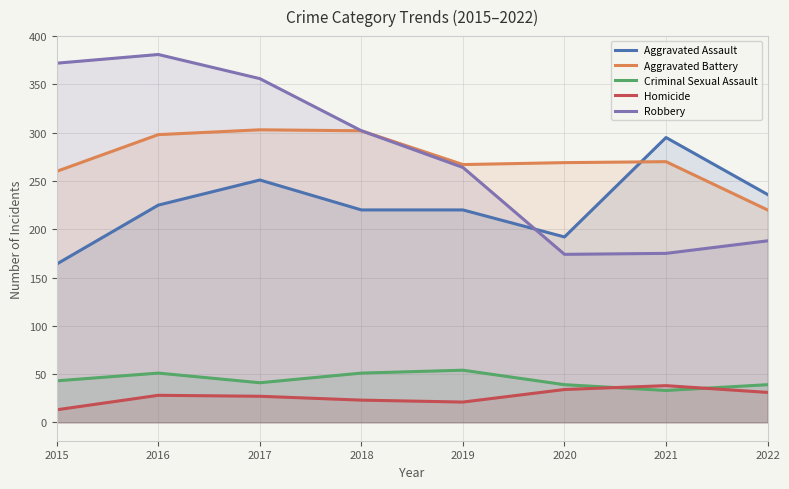

What is the spread (max minus min) of values at 2017?

329